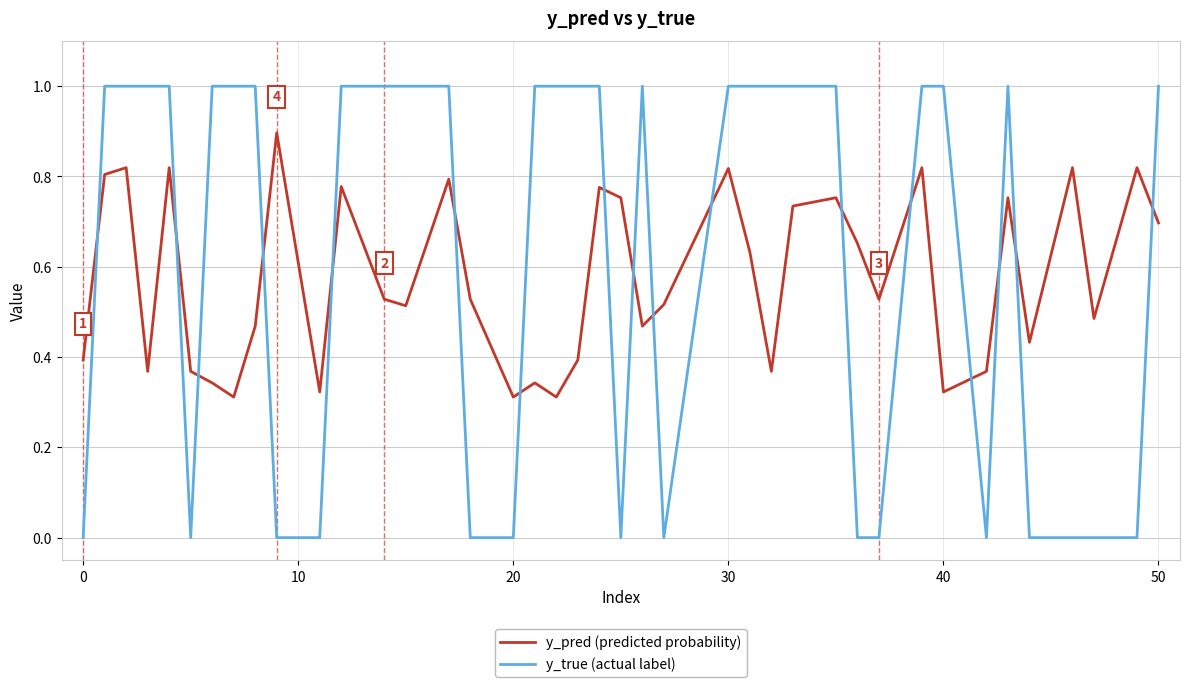

Is this an area chart (filled region under the line)?

No